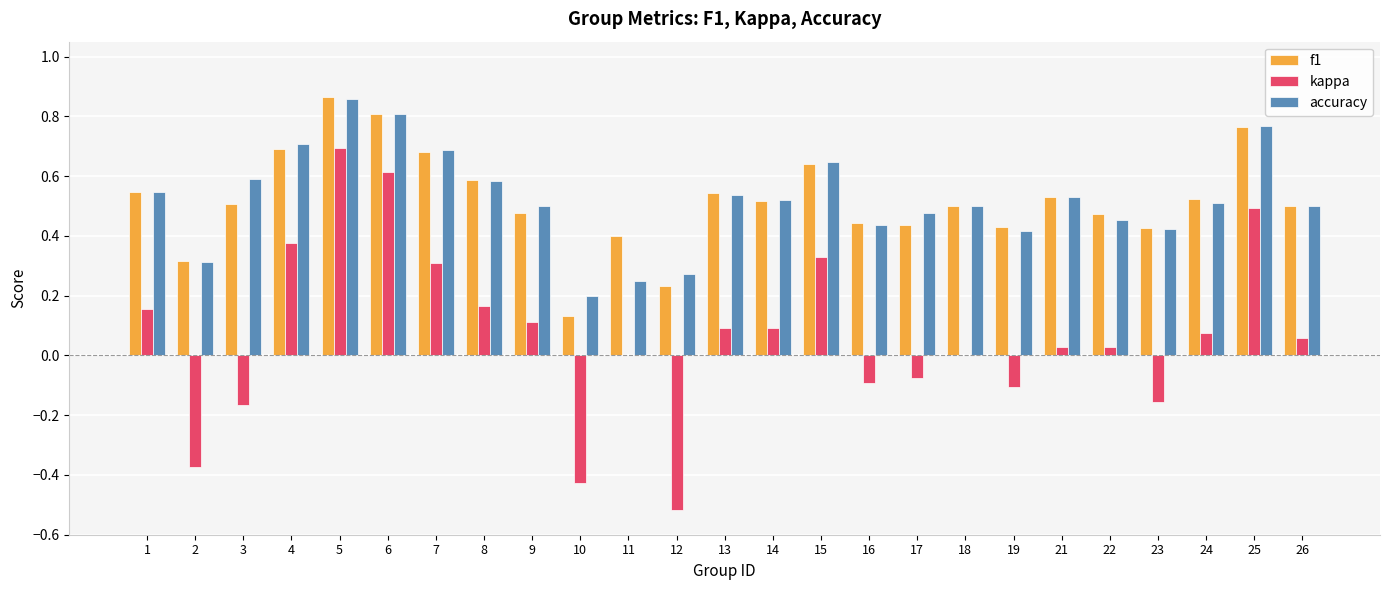

Which category has the highest value in the f1 series?

5